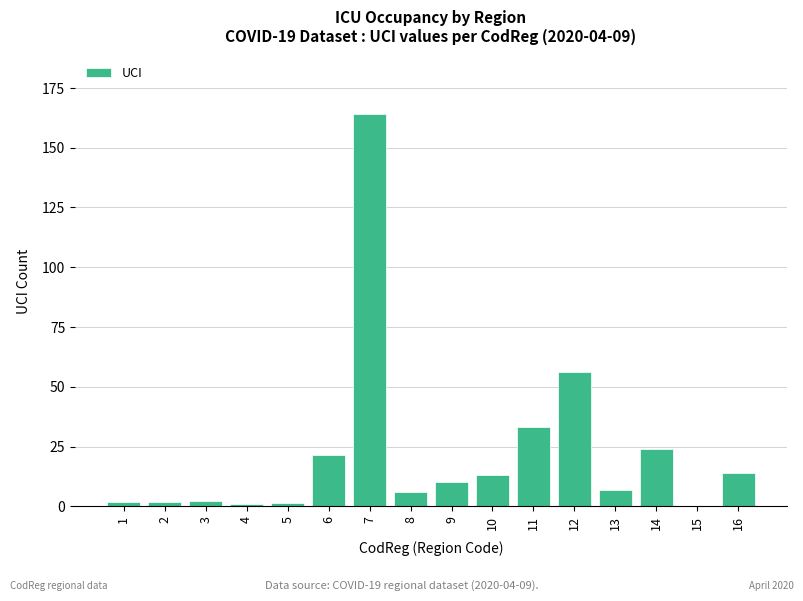

What is the sum of all values?

357.1